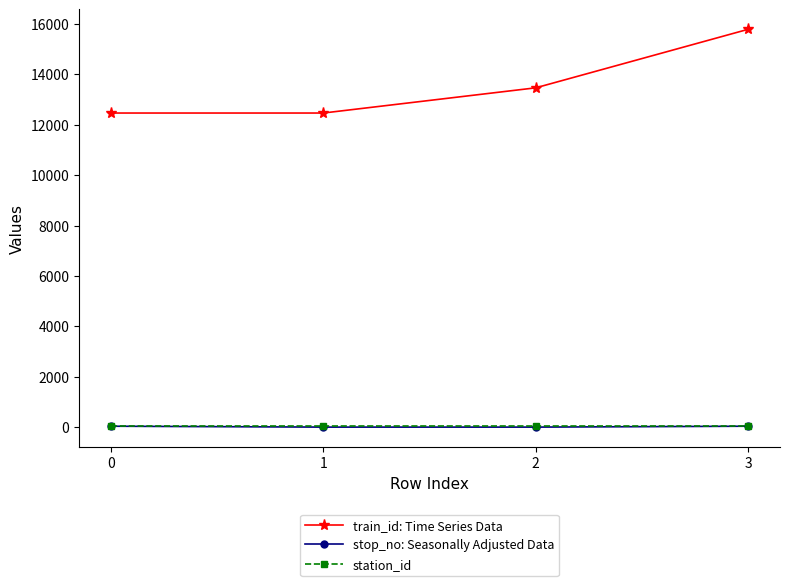

True or false: station_id and train_id: Time Series Data cross at least once.

False